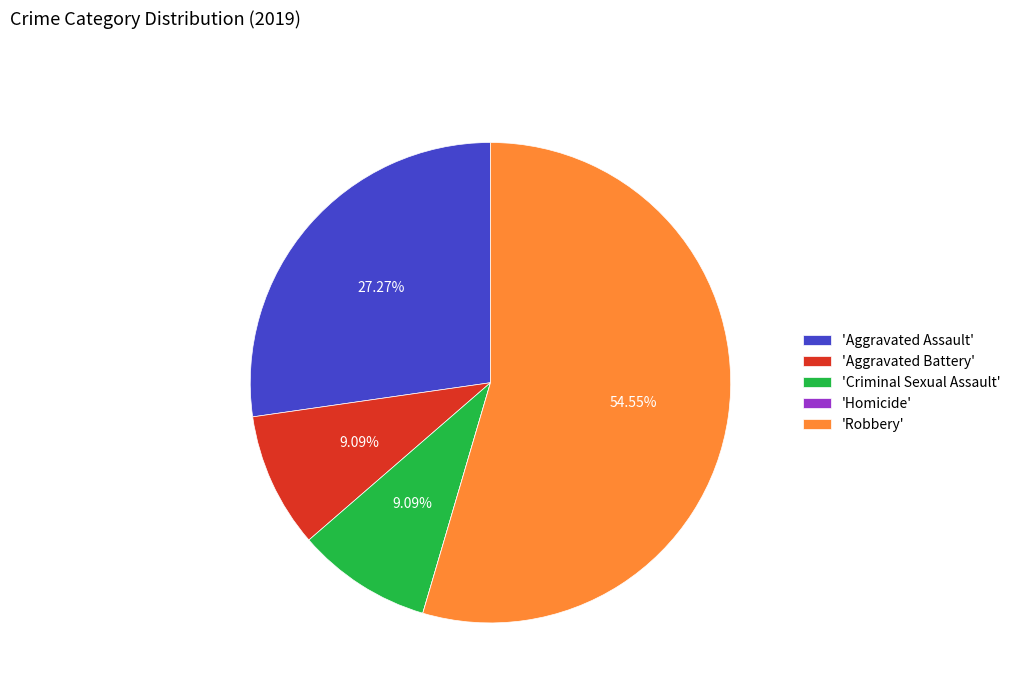

Is there a majority slice in this chart?

Yes